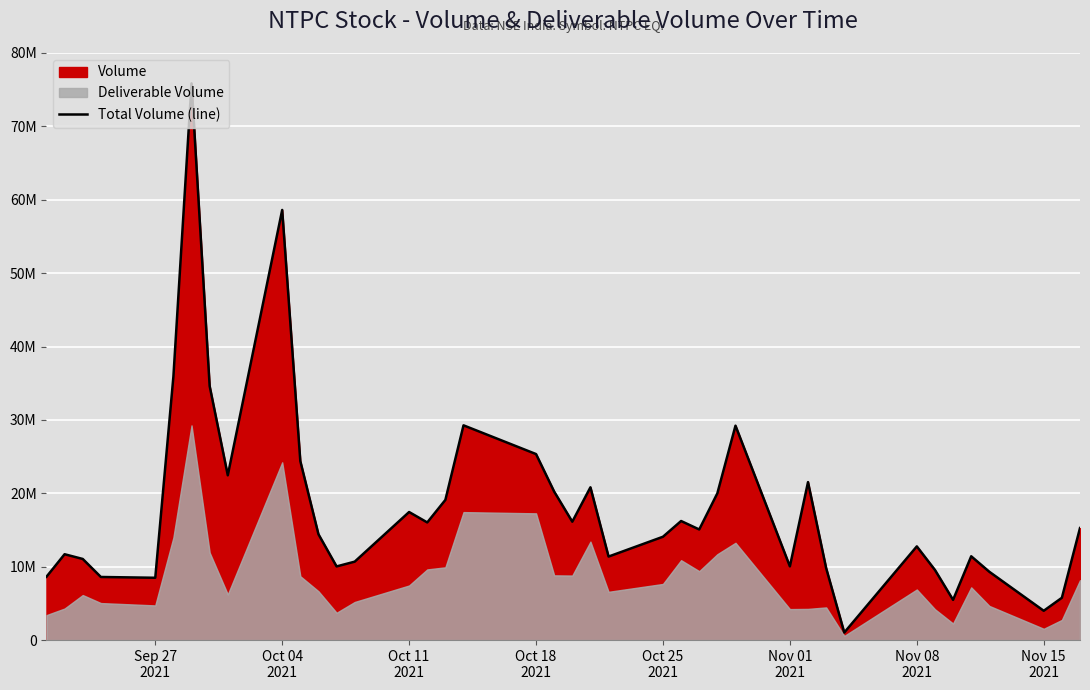

Does the chart display data point markers on the line(s)?

No